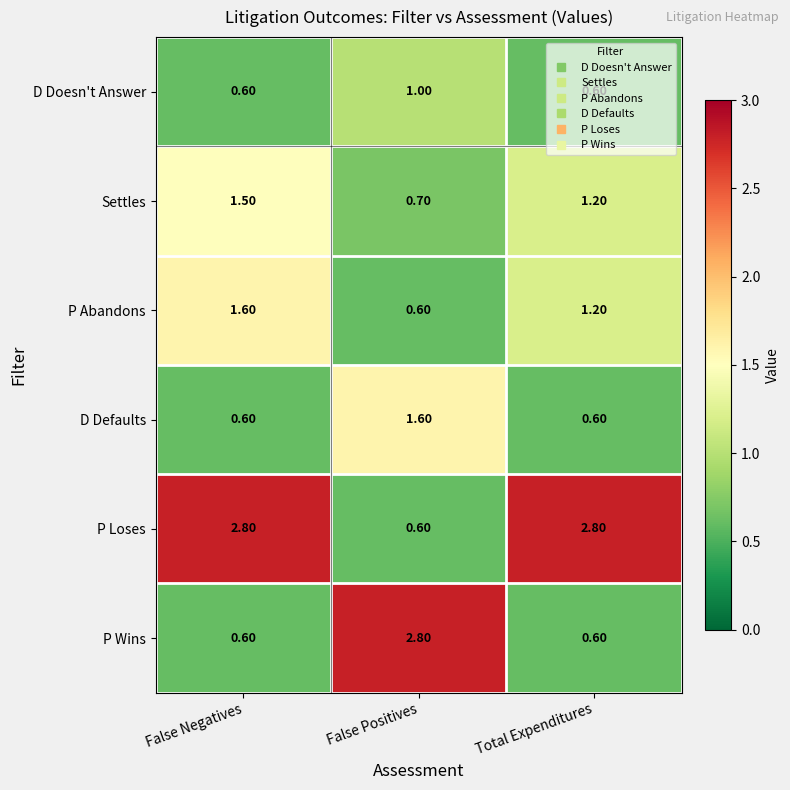

How many series are shown in this chart?

6